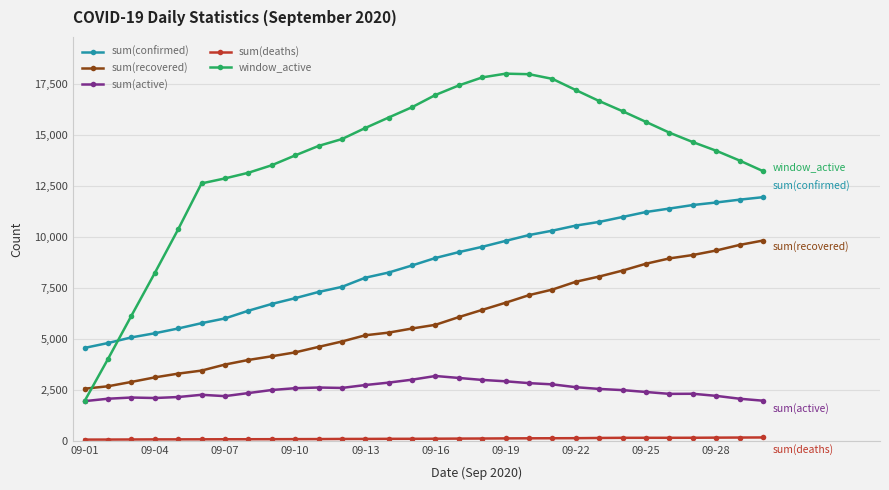

True or false: sum(recovered) has more than 2 interior local peaks.

False